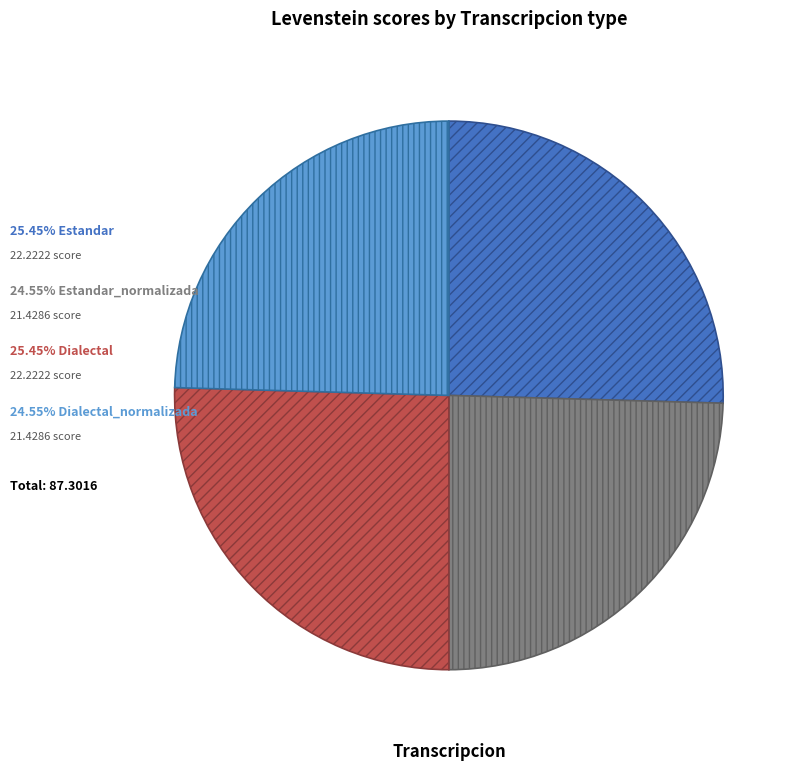

Is there a majority slice in this chart?

No